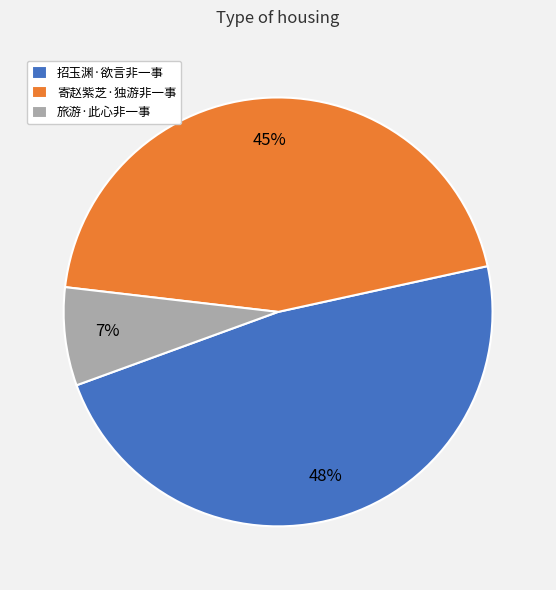

To the nearest percent, what is the combined percentage of 寄赵紫芝·独游非一事 and 旅游·此心非一事?

52%